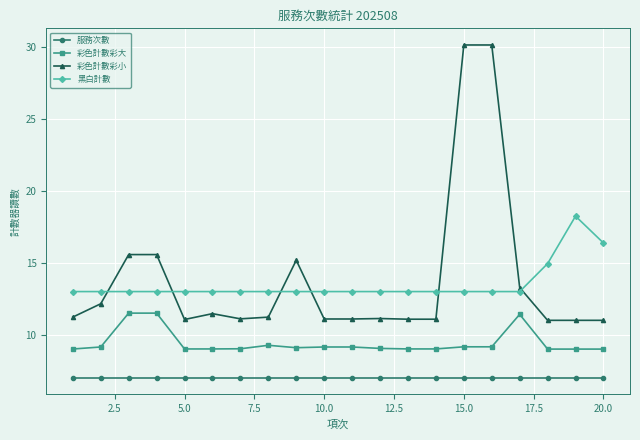

What is the value of the 彩色計數彩小 point at the 6th from the left?

11.5